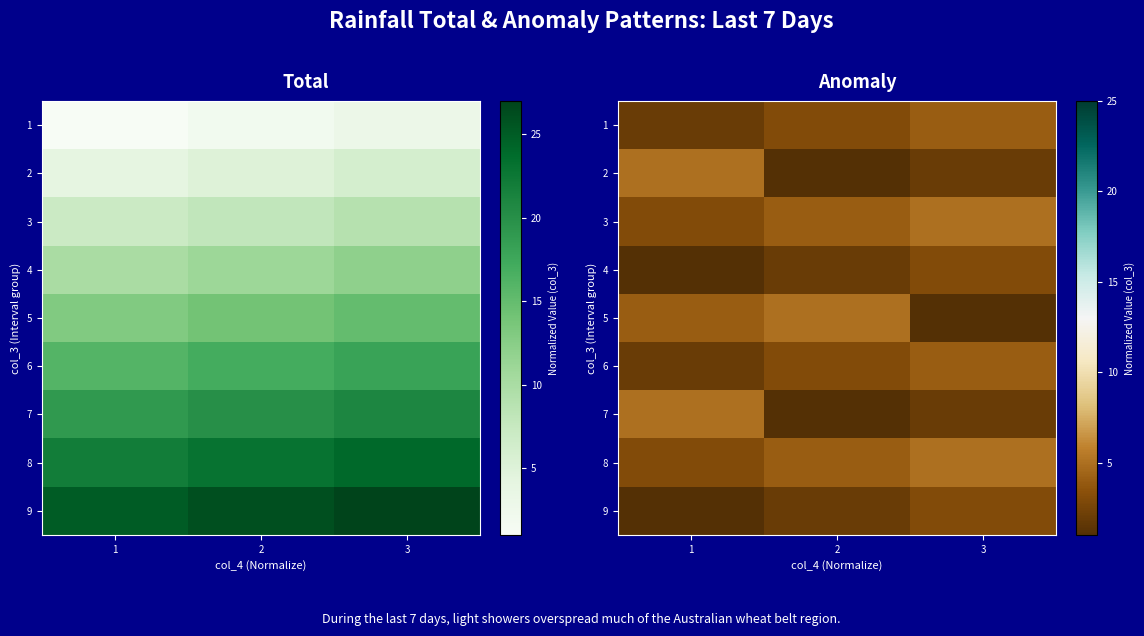

Is the value of 1 at 1 greater than the value of 2 at 1?

No